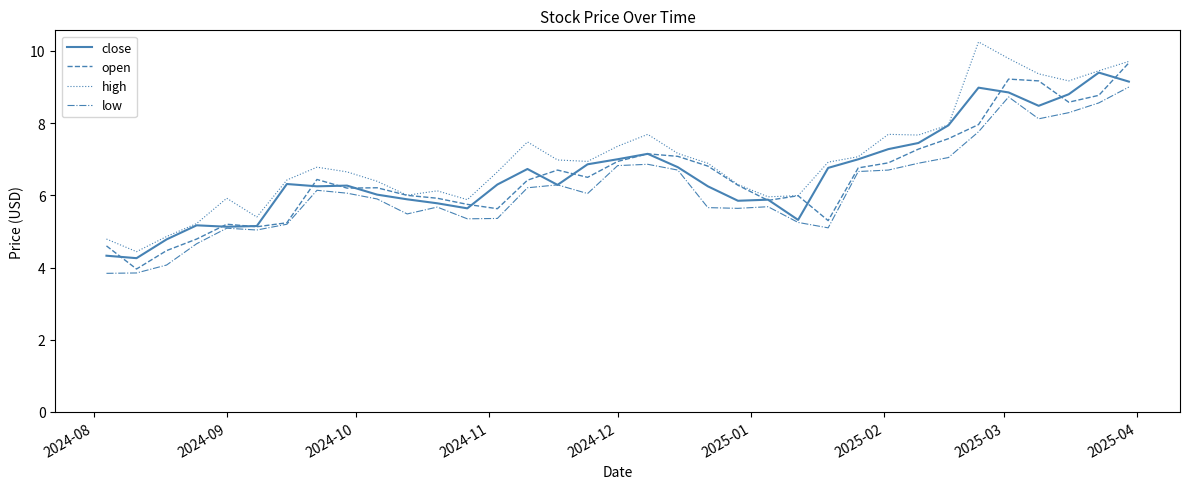

Rank the series by their maximum value, from highest to lowest.

high, open, close, low